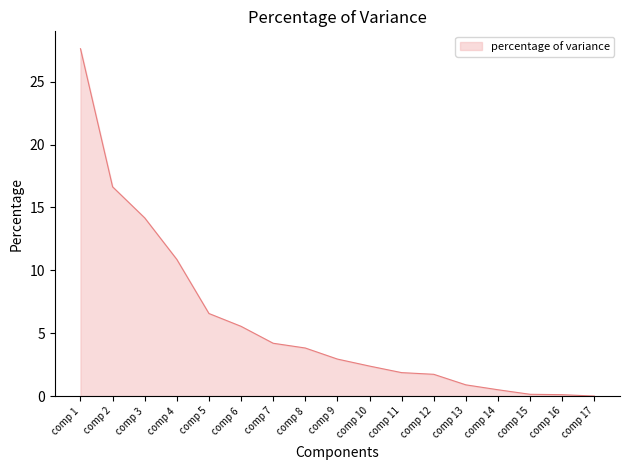

At which label does the data first exceed 2?

comp 1